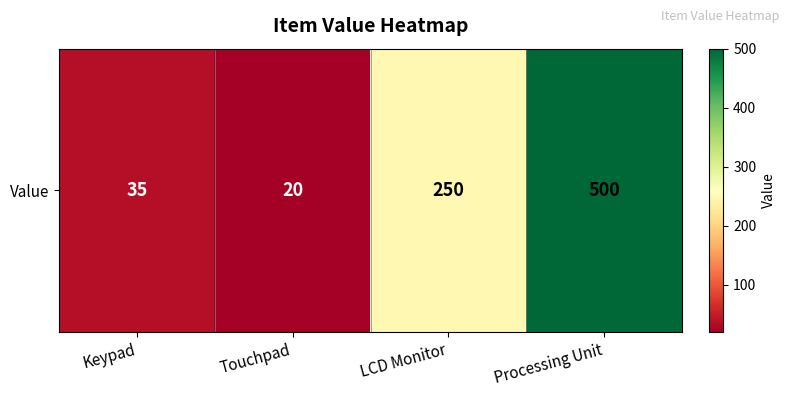

Count the number of categories in the chart.

4